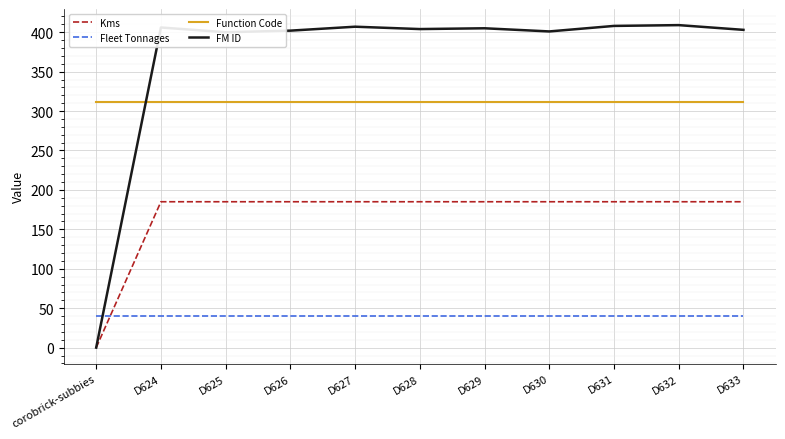

Rank the series by their average value, from lowest to highest.

Fleet Tonnages, Kms, Function Code, FM ID